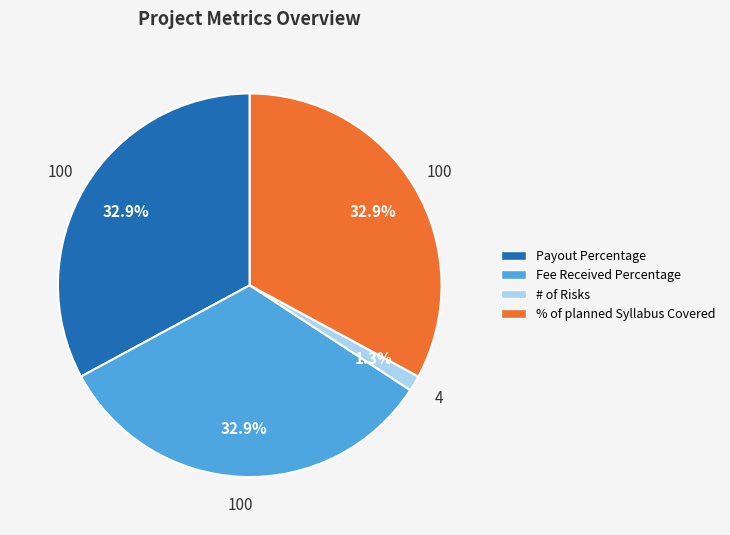

Is there any slice that represents more than half of the pie?

No